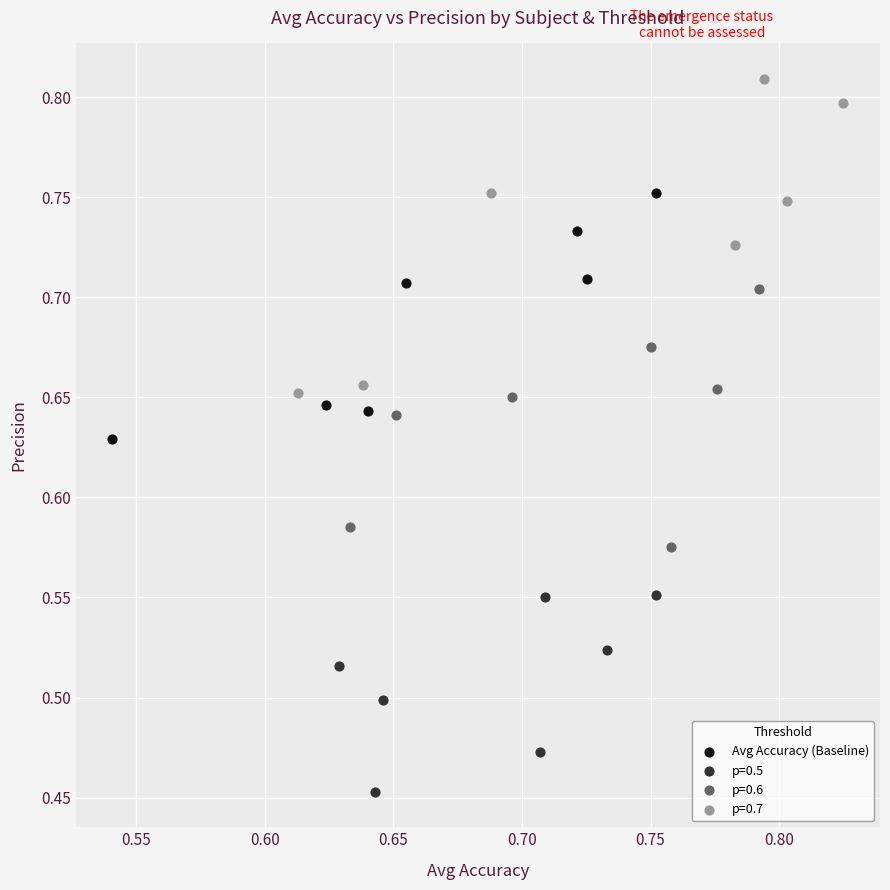

Which series has the widest spread of Y values?

p=0.7